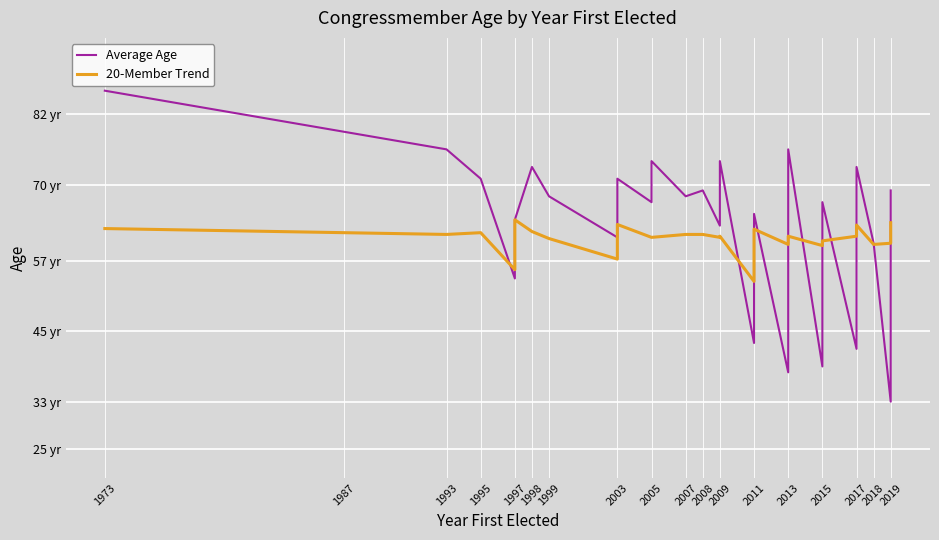

Reading right to left, extract all data points from this chart.

Average Age: 69.0	49.0	33.0	60.0	73.0	60.0	42.0	67.0	65.0	62.0	51.0	39.0	76.0	59.0	55.0	54.0	38.0	65.0	62.0	60.0	57.0	54.0	53.0	43.0	74.0	63.0	69.0	68.0	74.0	67.0	71.0	61.0	68.0	73.0	64.0	54.0	71.0	76.0	79.0	86.0
20-Member Trend: 63.5	60.2	60.0	59.8	63.1	61.8	61.2	60.4	60.3	60.1	60.0	59.6	61.2	60.8	60.5	60.5	59.8	62.4	61.1	60.3	59.5	59.4	59.0	53.5	61.2	61.0	61.5	61.5	61.0	61.0	63.2	57.3	60.8	62.0	64.0	55.5	61.8	61.5	61.8	62.5